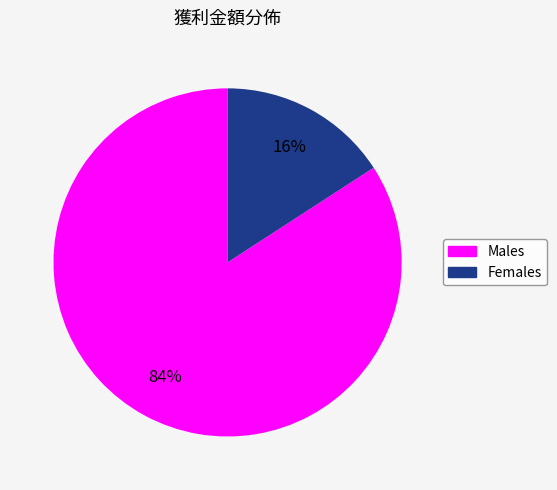

To the nearest percent, what is the average slice percentage?

50%